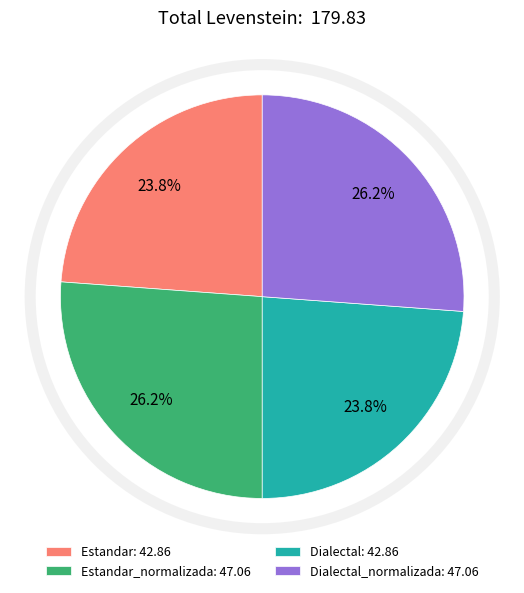

What percentage is NOT represented by Dialectal: 42.86?

76.2%